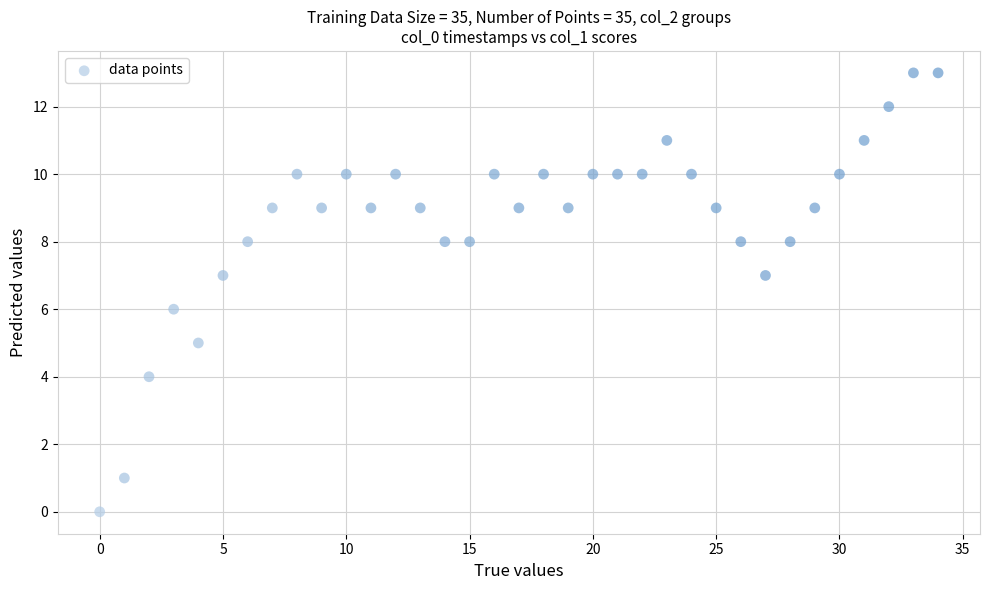

What is the range of Y values (max minus min)?

13